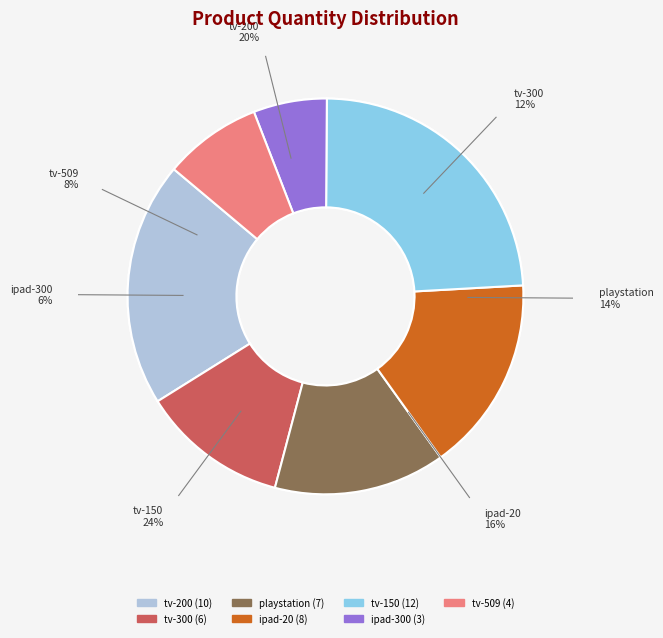

Approximately how many times larger is the value at tv (rusul,150) compared to playstation (rusul,100)?

1.7